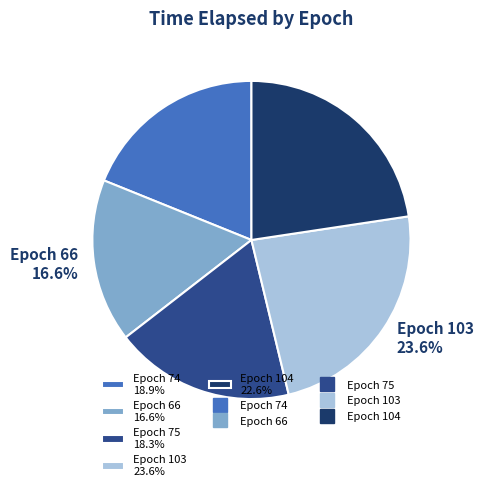

Which slice is the smallest?

Epoch 66 16.6%